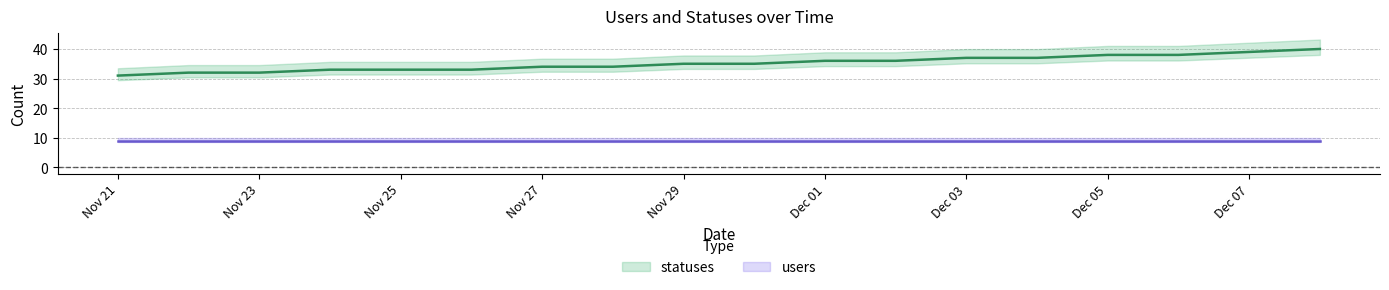

List the labels in order of value, smallest first.

2022-11-21, 2022-11-22, 2022-11-23, 2022-11-24, 2022-11-25, 2022-11-26, 2022-11-27, 2022-11-28, 2022-11-29, 2022-11-30, 2022-12-01, 2022-12-02, 2022-12-03, 2022-12-04, 2022-12-05, 2022-12-06, 2022-12-07, 2022-12-08